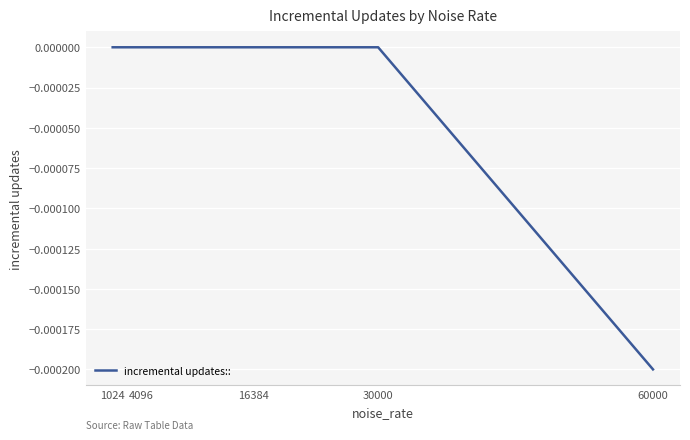

True or false: the data has more than 2 interior local peaks.

False